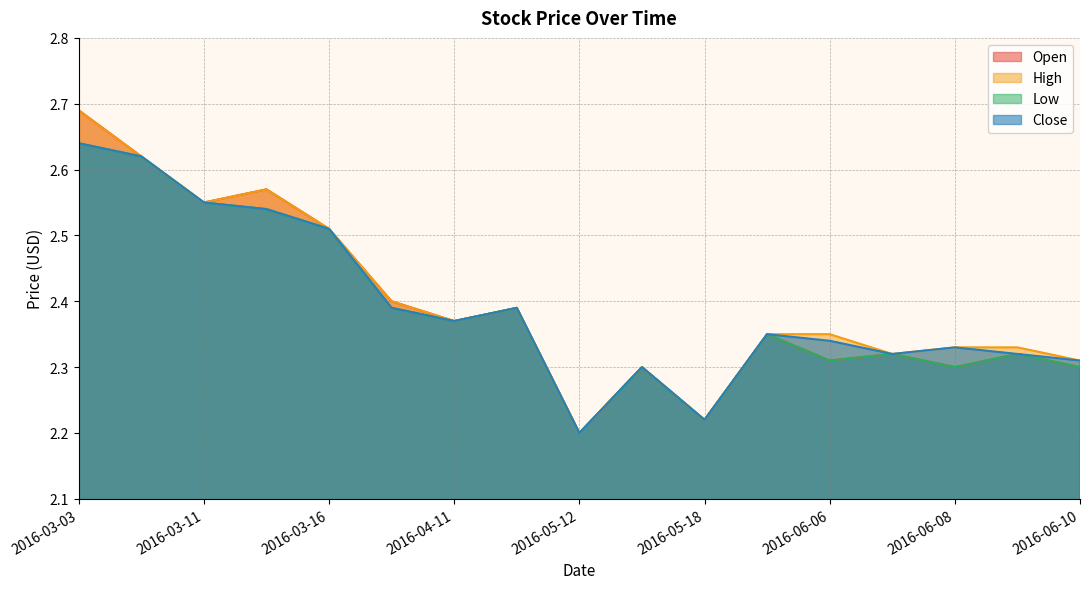

What is the difference between the Close values at 2016-05-18 and 2016-06-10?

0.1